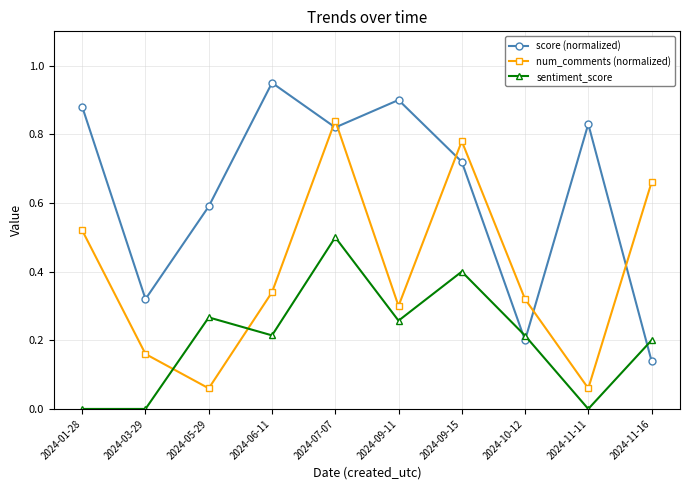

At which category does num_comments (normalized) reach its first local peak?

2024-07-07